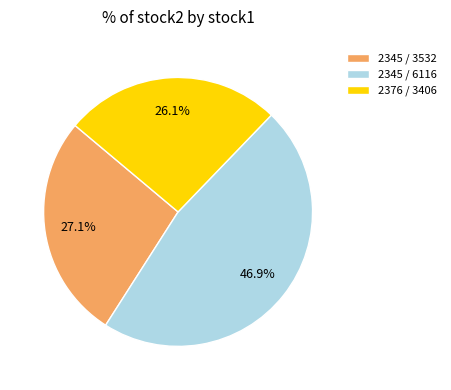

Does any single category account for the majority?

No